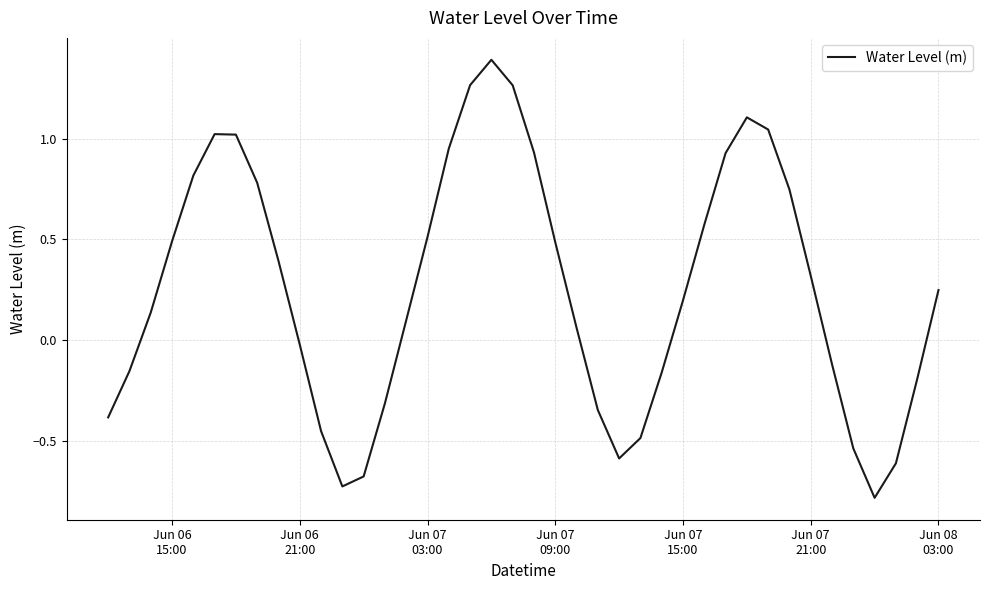

Is this an area chart (filled region under the line)?

No